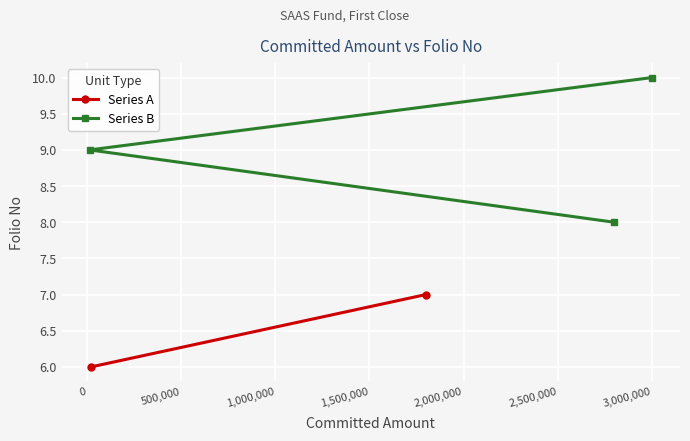

What is the value of the Series B point at the 1st from the left?

9